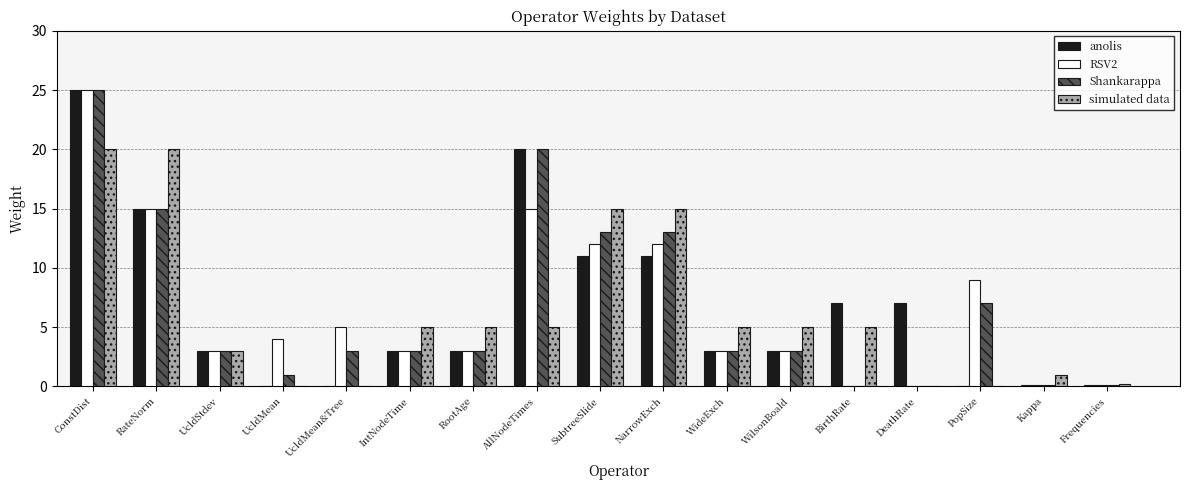

At which category is the sum across all series the highest?

ConstDist